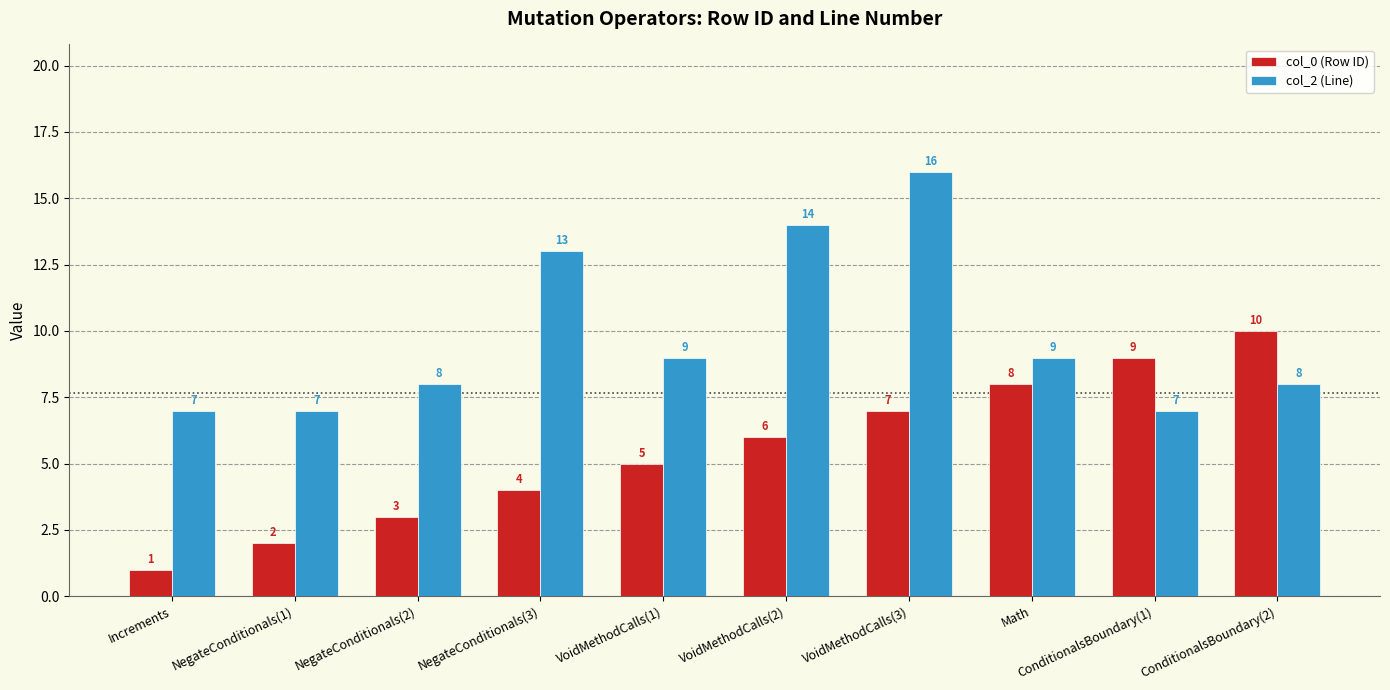

What is the difference between the col_0 (Row ID) values at ConditionalsBoundary(2) and NegateConditionals(1)?

8